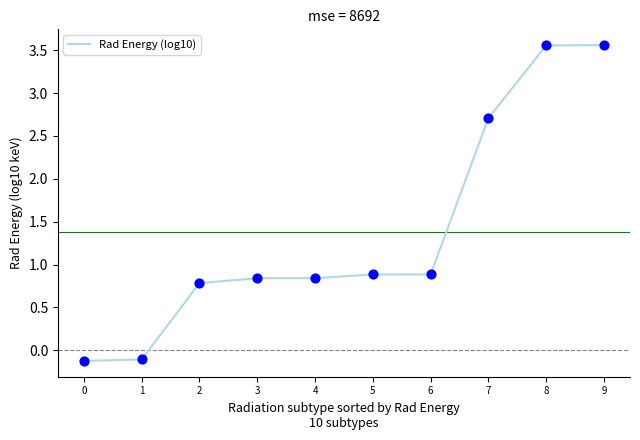

What is the change in value from 6 to 7?

+1.8